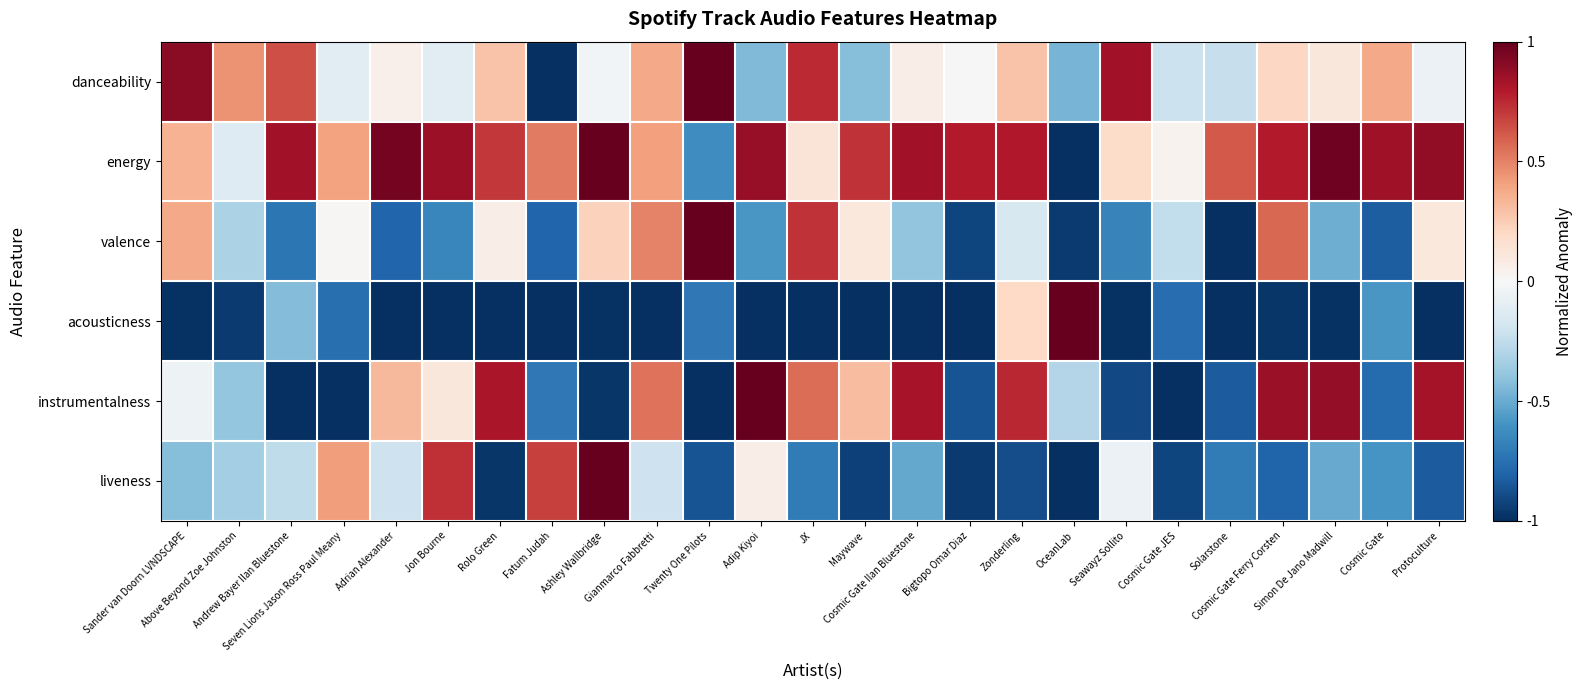

What is the total value across all series at Cosmic Gate JES?

-3.1